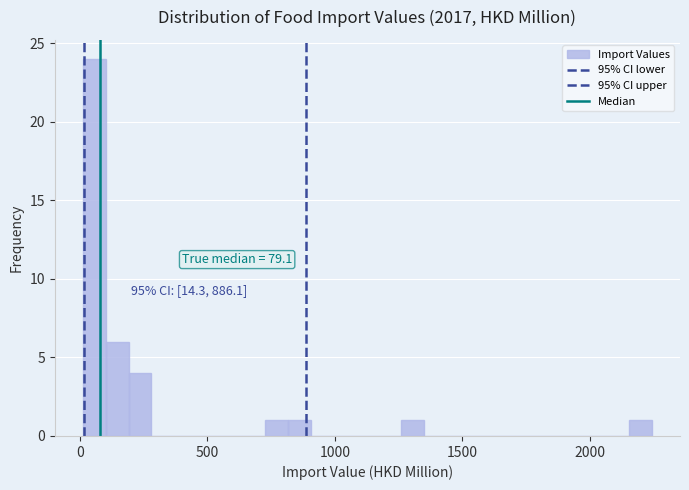

Around what value on the x-axis is the tallest bar? Give the approximate position of its centre, as read against the axis.

50